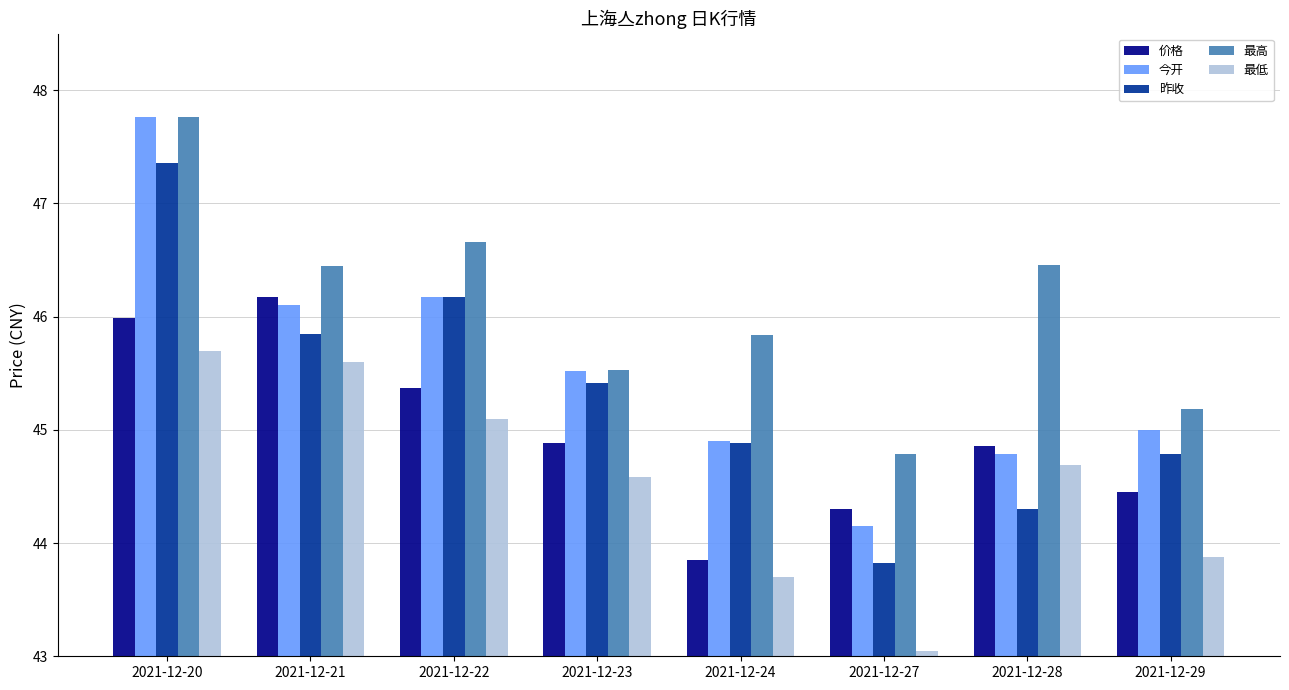

What is the sum of all 昨收 values?

362.6